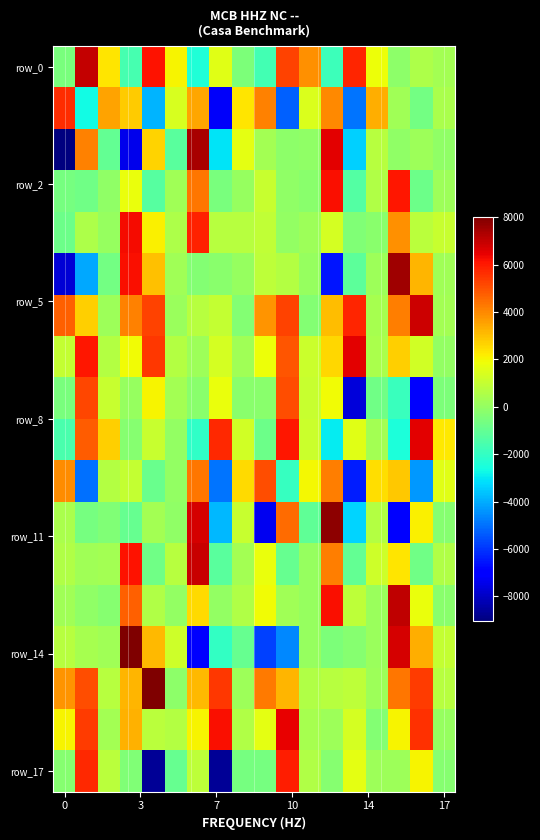

Count the number of data series in this chart.

18